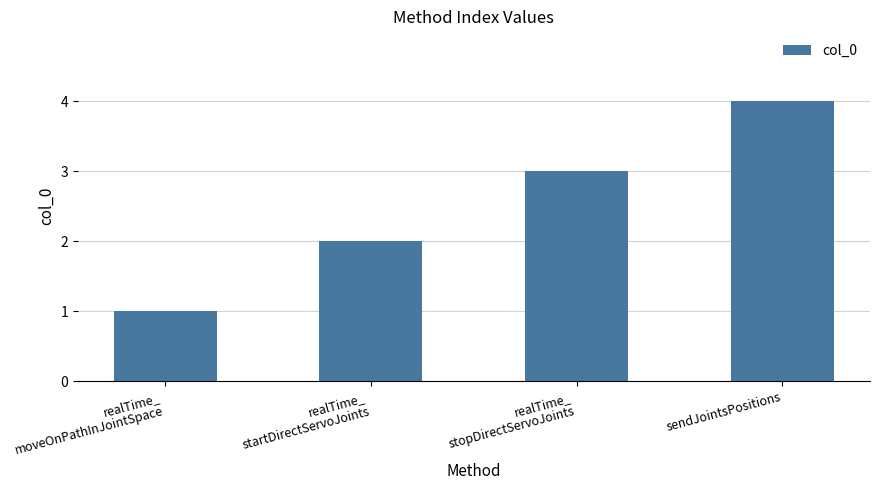

What is the greatest value displayed?

4